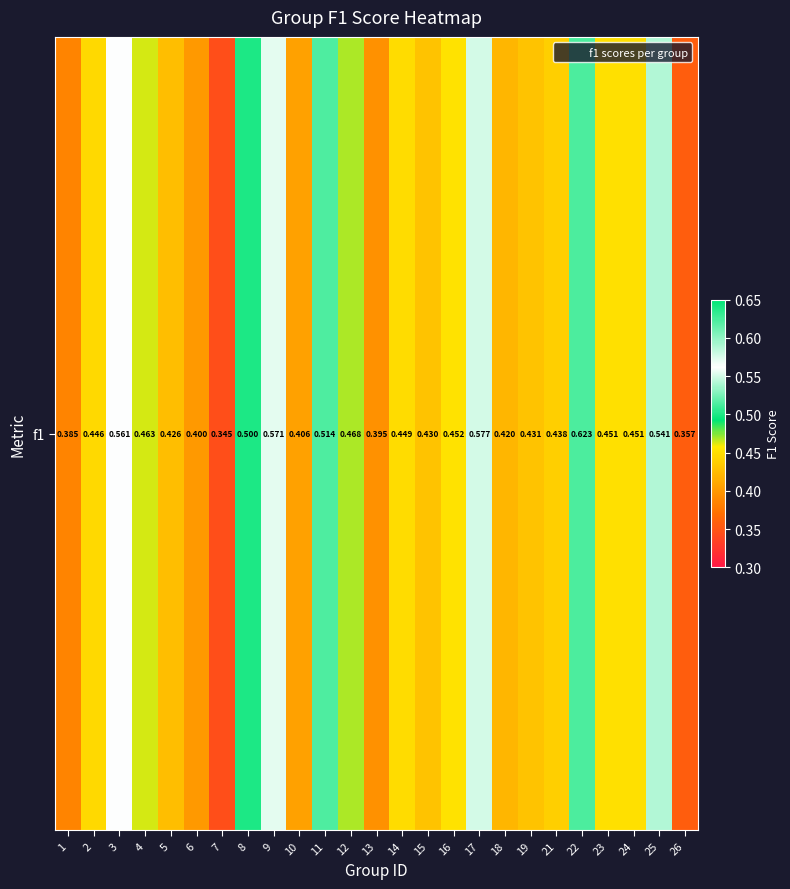

The chart shows a value of 0.7 at 10. True or false?

False